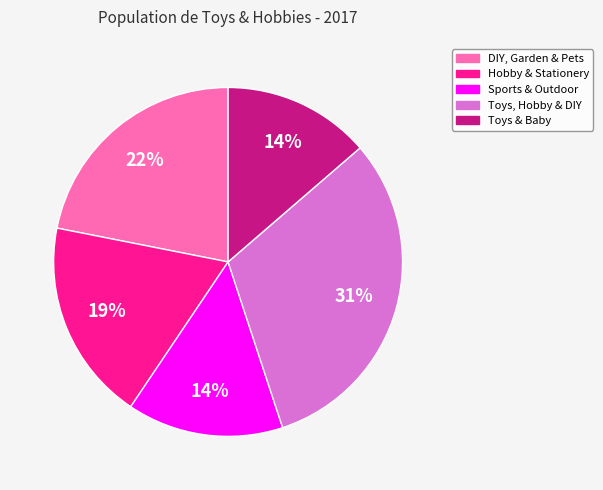

Does Hobby & Stationery represent more than half of the total?

No